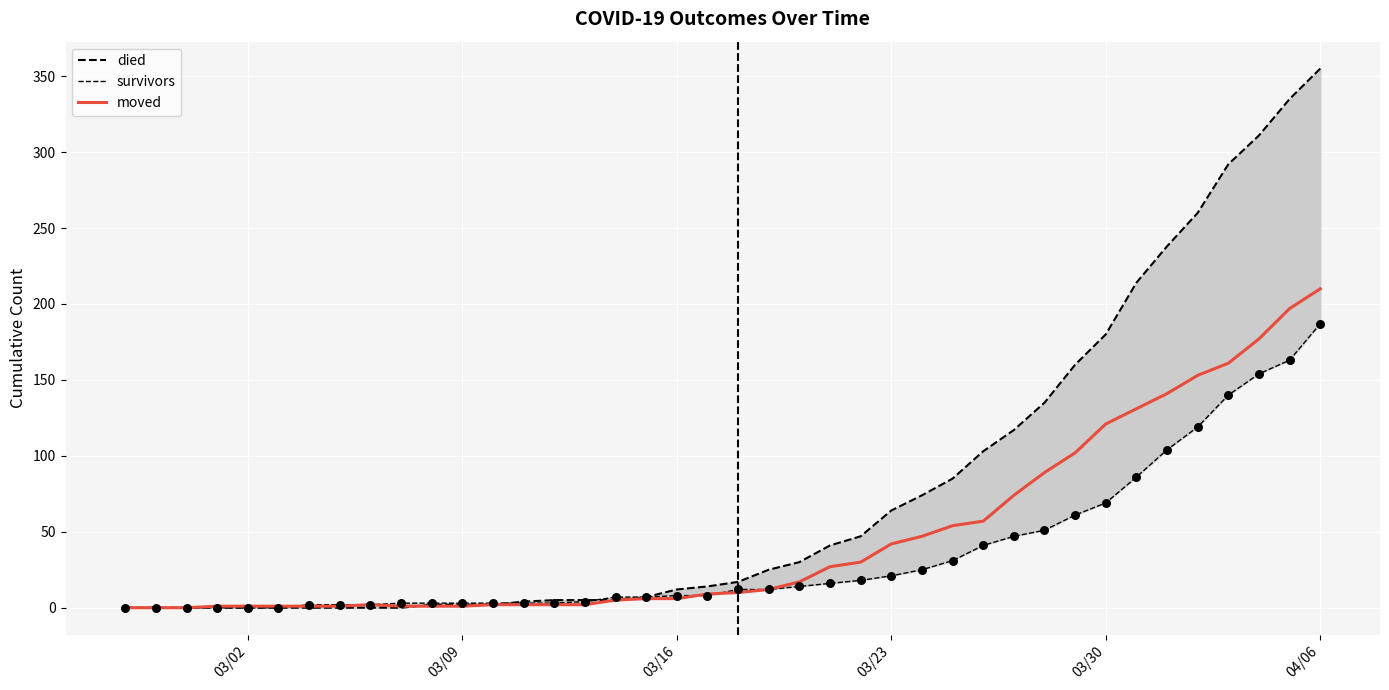

Which series has the largest Y range (max minus min)?

died